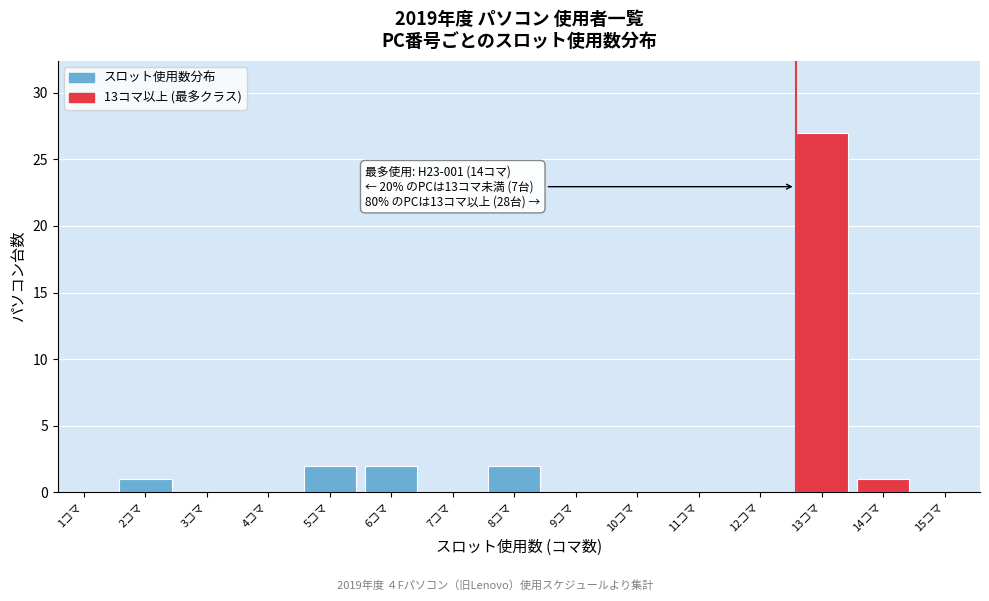

Reading left to right, extract all data points from this chart.

1コマ=0	2コマ=1	3コマ=0	4コマ=0	5コマ=2	6コマ=2	7コマ=0	8コマ=2	9コマ=0	10コマ=0	11コマ=0	12コマ=0	13コマ=27	14コマ=1	15コマ=0